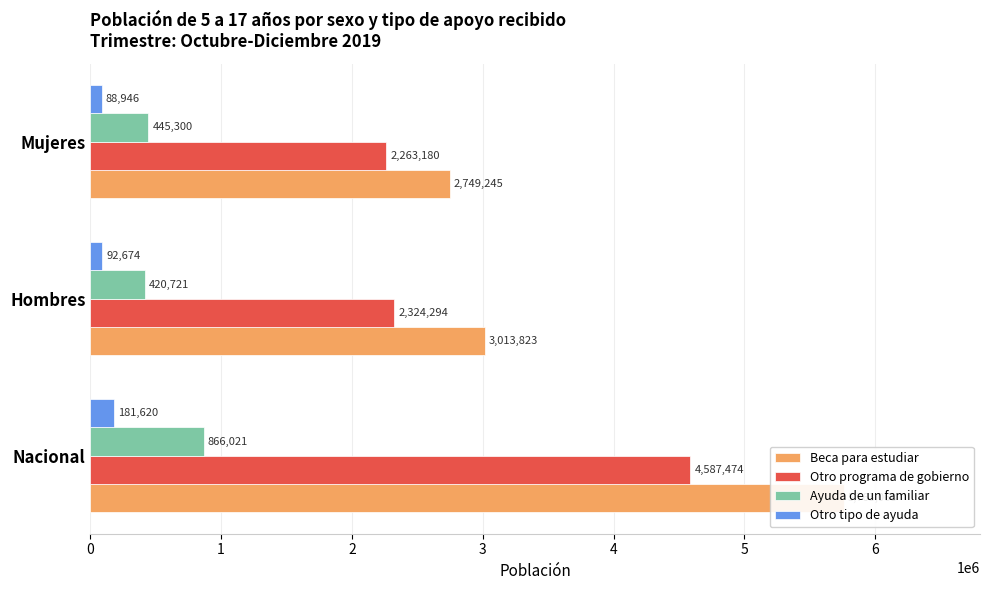

Is the value of Ayuda de un familiar at Hombres greater than the value of Otro programa de gobierno at Hombres?

No